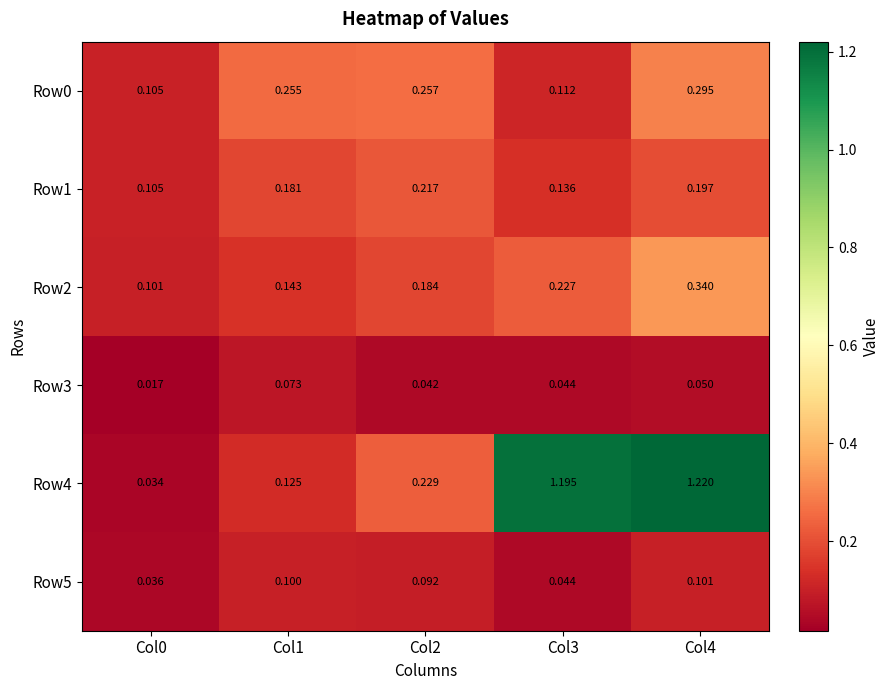

Is the value of Row3 at Col4 greater than the value of Row0 at Col1?

No